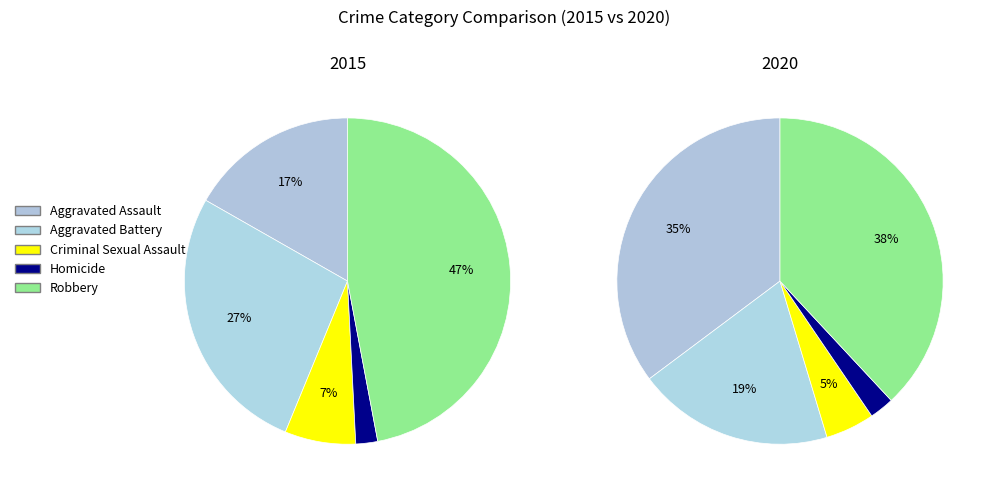

To the nearest percent, what is the difference between the Robbery and Homicide slice percentages?

45%